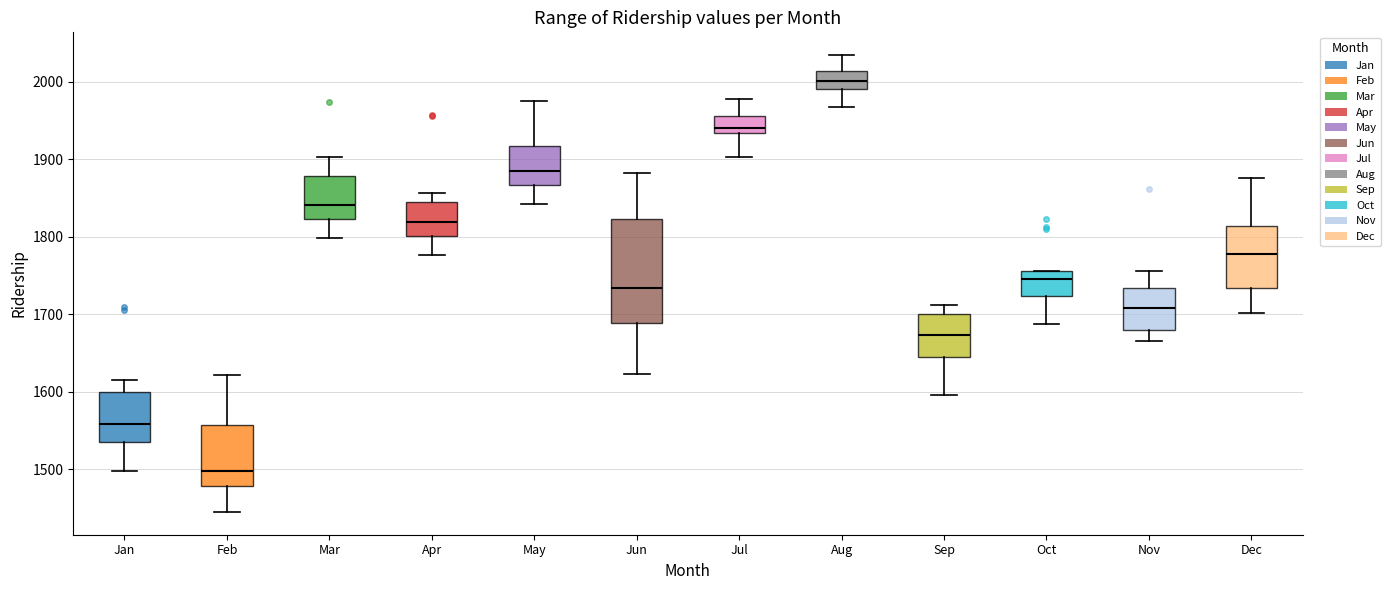

Reading left to right, transcribe this box plot: for each box, give where its median line is, the range the box spans, and where its two whiskers end, as read against the y-axis. The values are not printed on the chart, so give them approximately, as read against the axis.

Jan: median 1560, box 1540 to 1600, whiskers 1500 to 1620
Feb: median 1500, box 1480 to 1560, whiskers 1450 to 1620
Mar: median 1840, box 1820 to 1880, whiskers 1800 to 1900
Apr: median 1820, box 1800 to 1850, whiskers 1780 to 1860
May: median 1890, box 1870 to 1920, whiskers 1840 to 1980
Jun: median 1730, box 1690 to 1820, whiskers 1620 to 1880
Jul: median 1940, box 1930 to 1960, whiskers 1900 to 1980
Aug: median 2000, box 1990 to 2010, whiskers 1970 to 2030
Sep: median 1670, box 1650 to 1700, whiskers 1600 to 1710
Oct: median 1750, box 1720 to 1760, whiskers 1690 to 1760
Nov: median 1710, box 1680 to 1730, whiskers 1670 to 1760
Dec: median 1780, box 1730 to 1810, whiskers 1700 to 1880